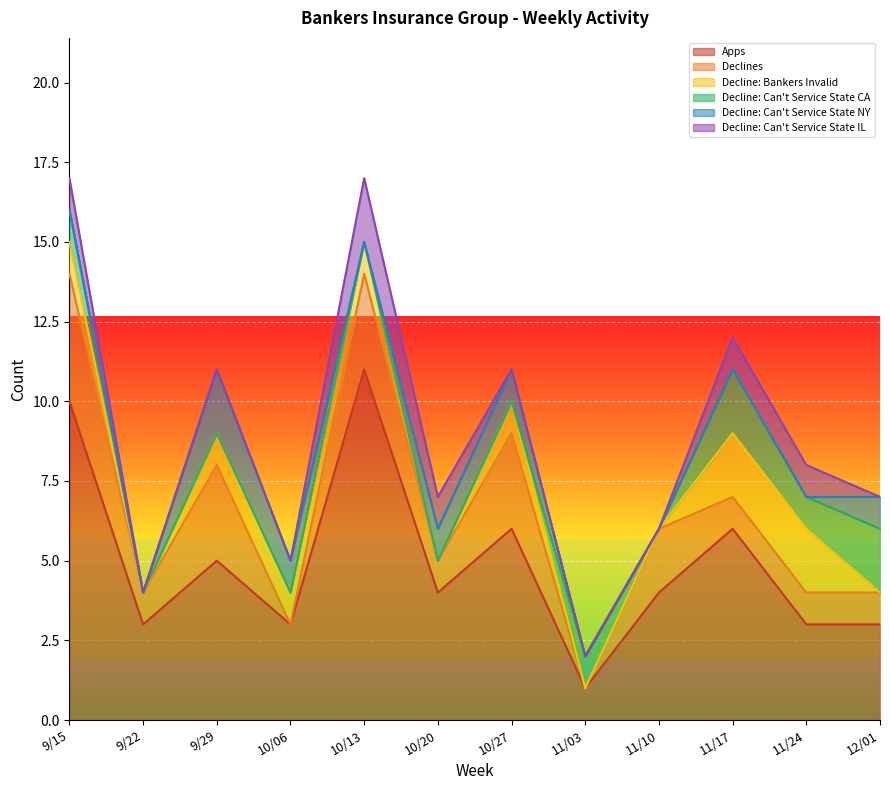

True or false: Decline: Can't Service State IL and Declines intersect in this chart.

False